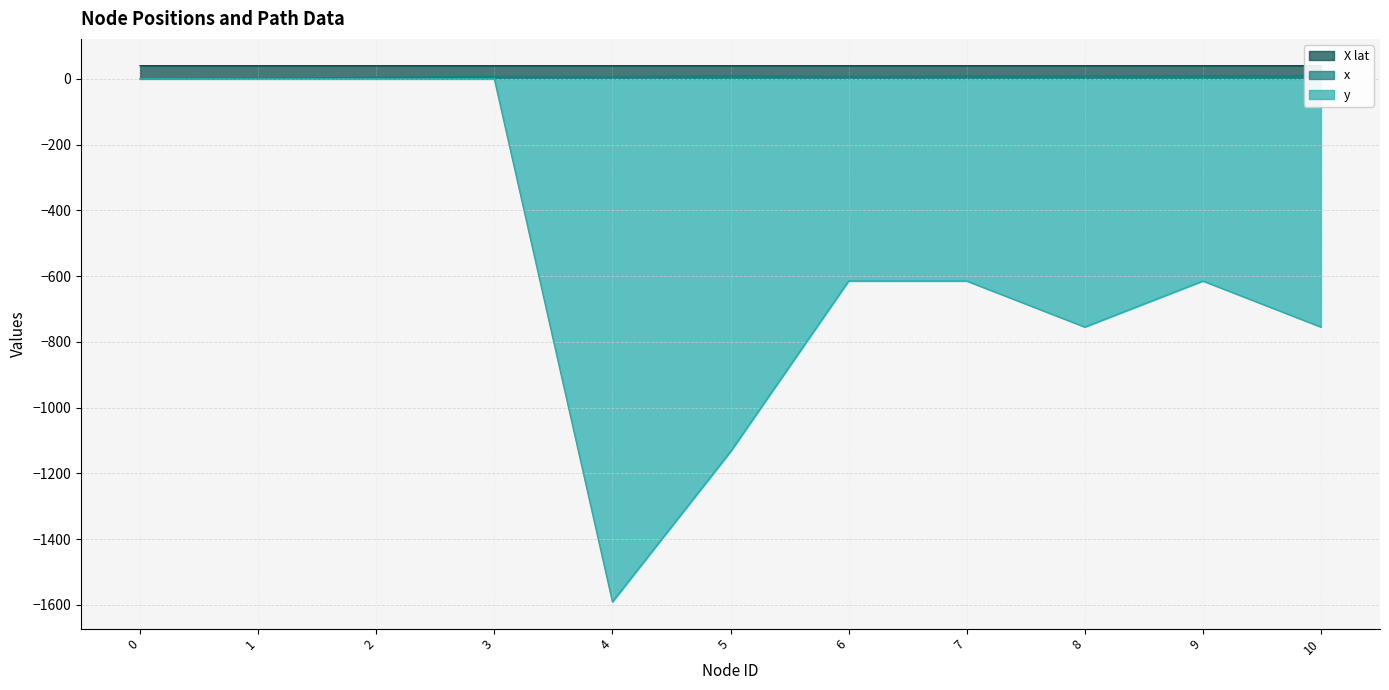

What is the difference between the x values at 10 and 2?

5.5